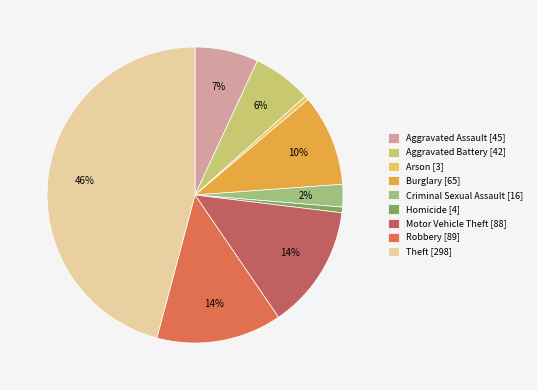

What portion of the pie excludes Homicide?

99.4%